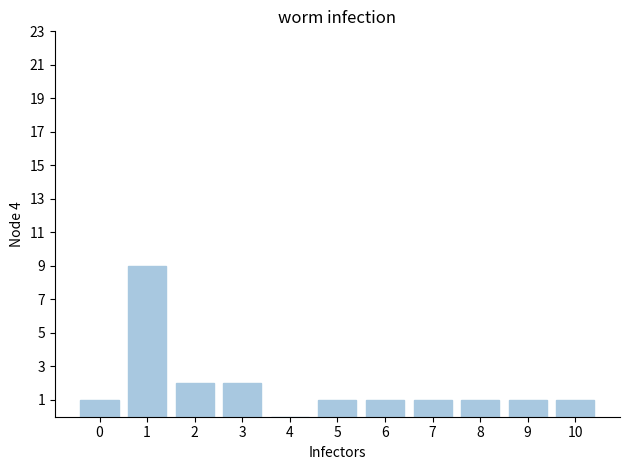

What is the sum of all values?

20